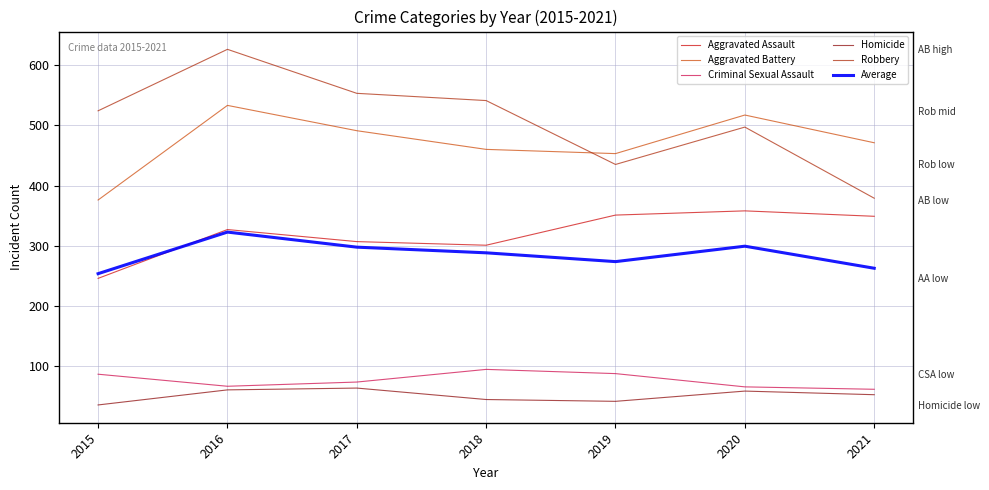

What is the difference between the second highest and minimum values in the Homicide series?

25.0